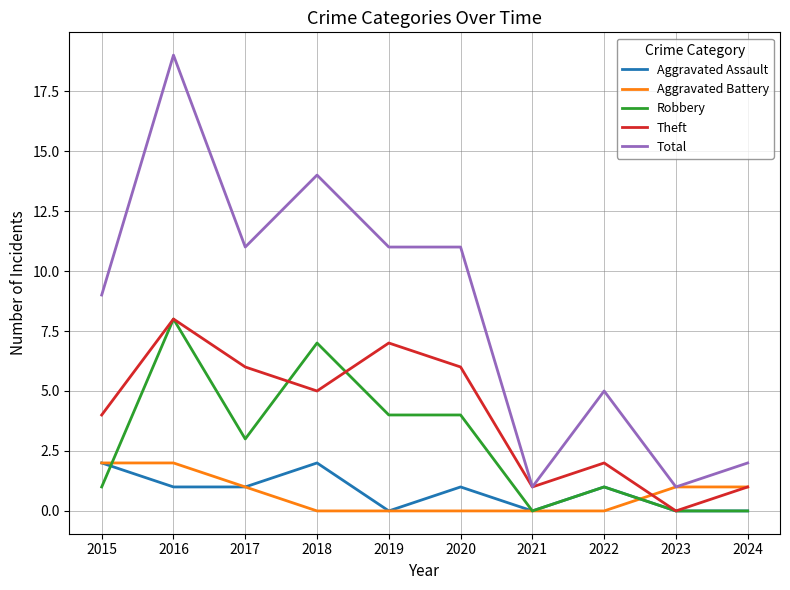

Which series has the largest total across all categories?

Total